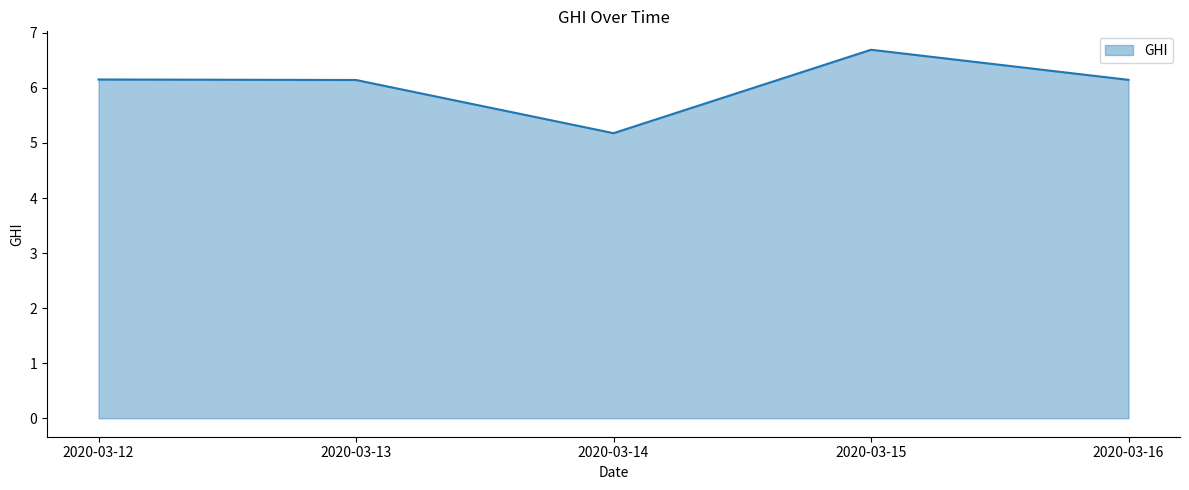

What is the average value?

6.1